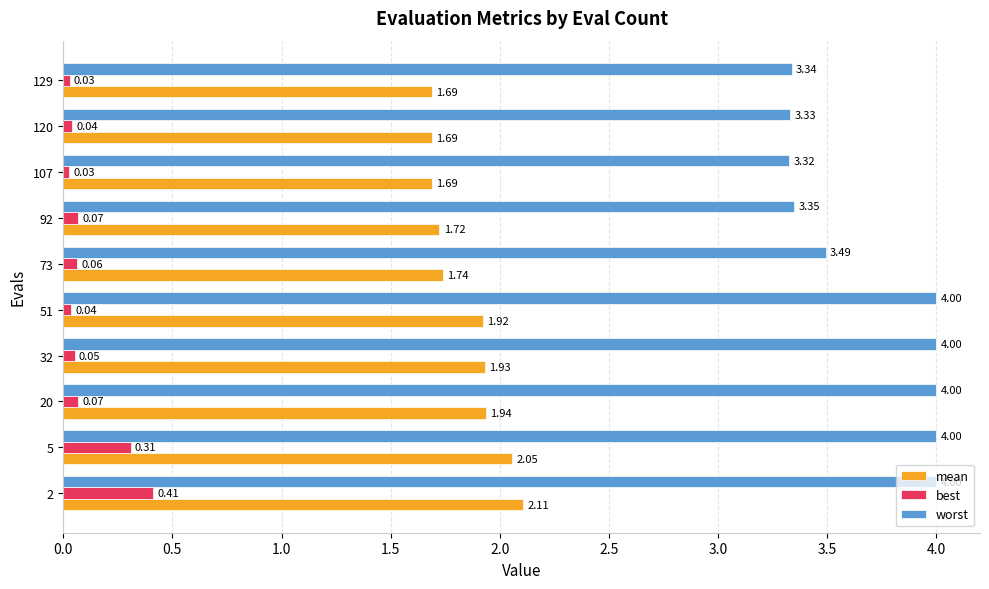

Which series has the widest spread of values?

worst